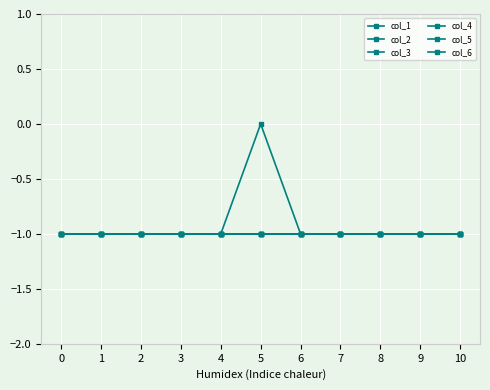

What is the difference between the maximum and second lowest values in the col_1 series?

1